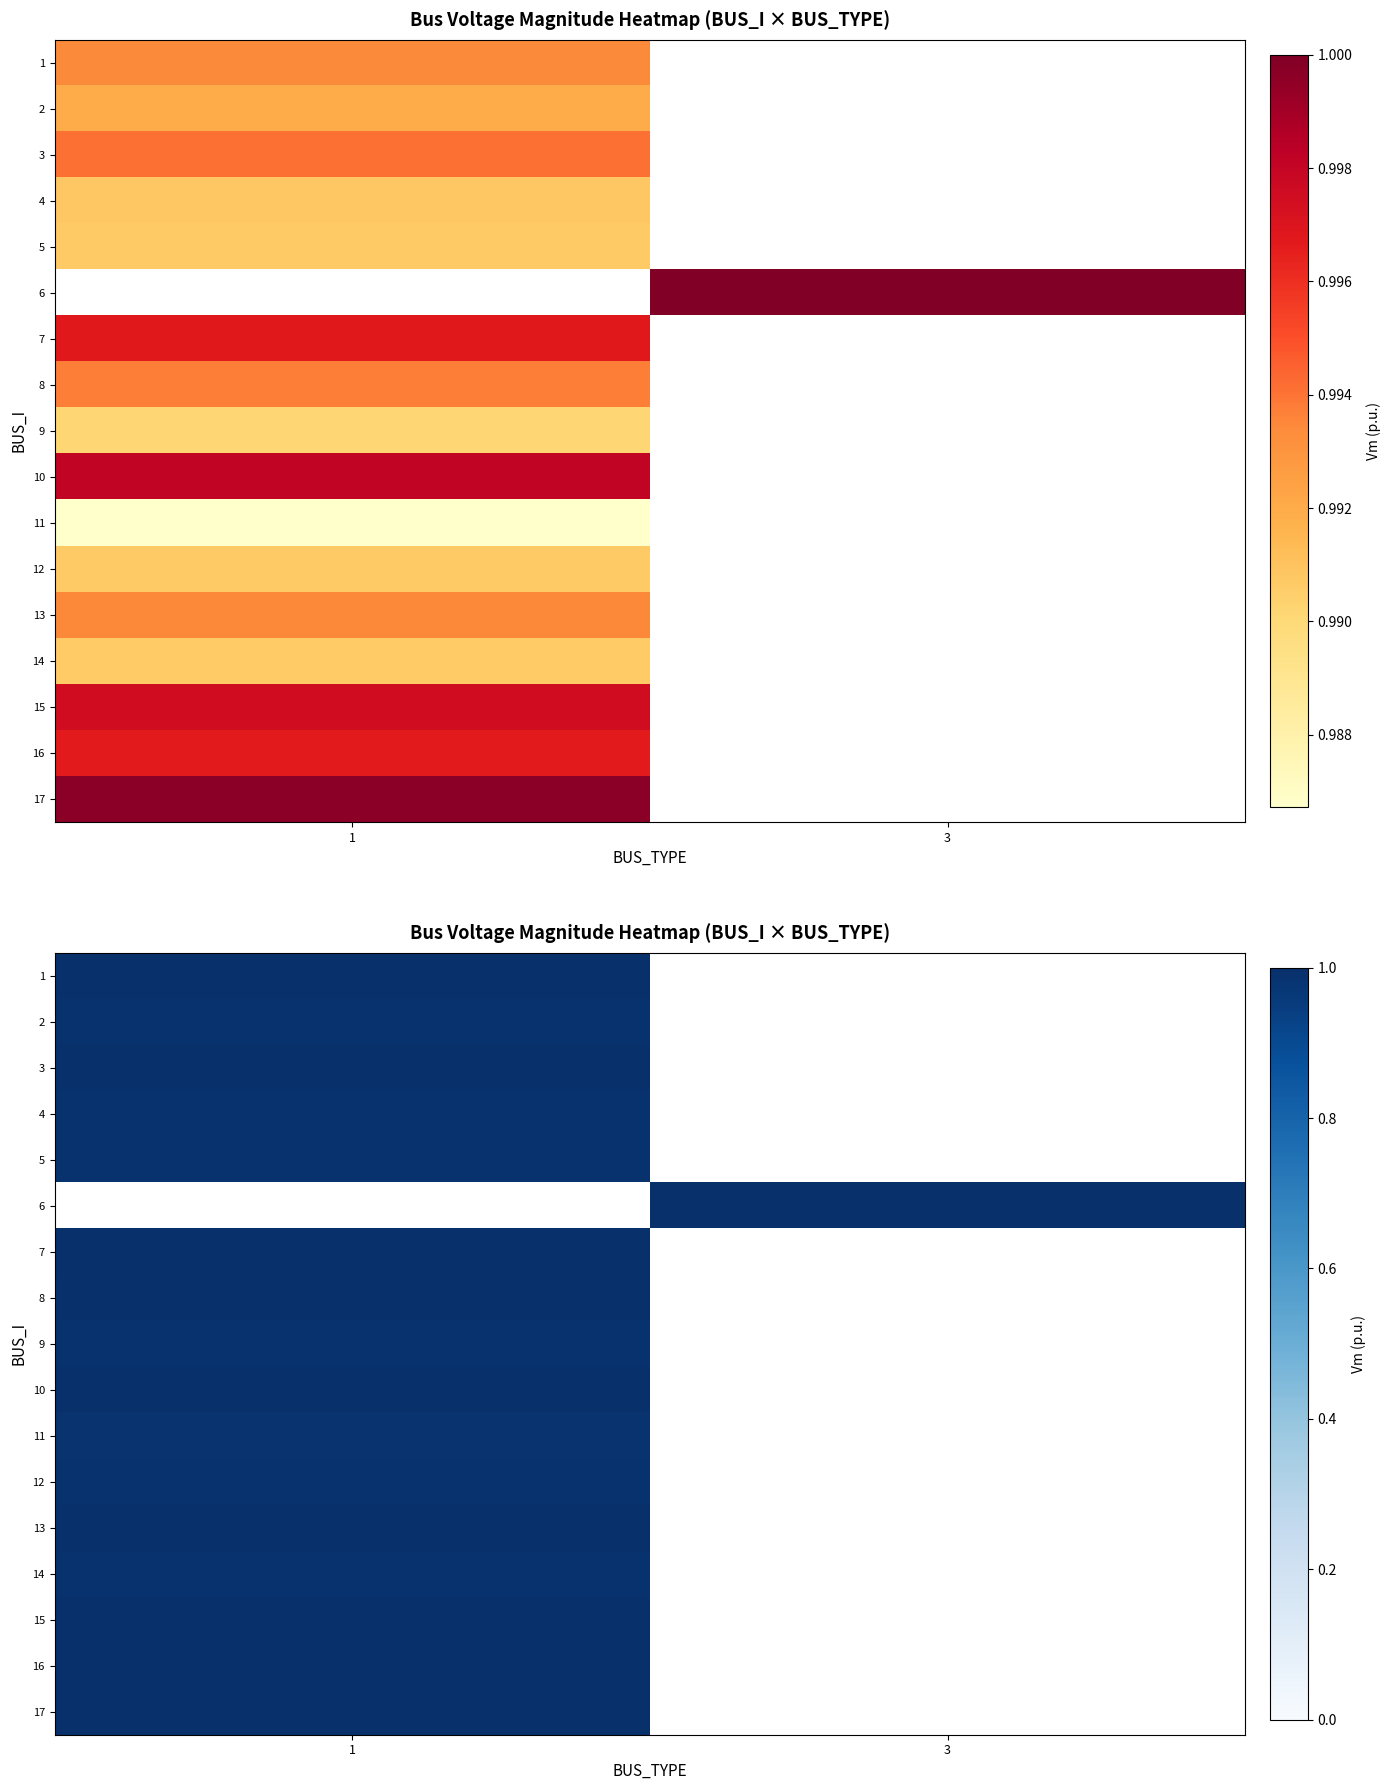

At which label does 5 reach its peak?

1